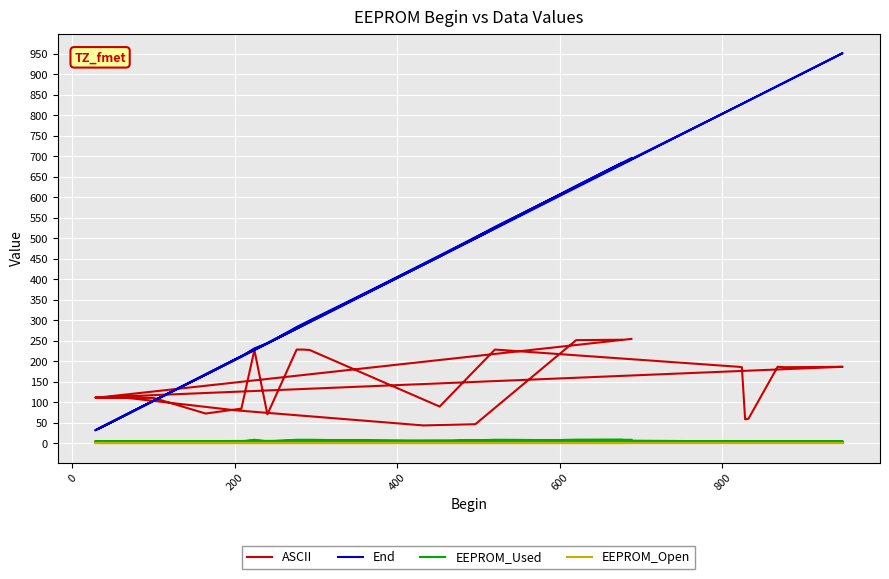

List the series in order of their peak value, highest first.

End, ASCII, EEPROM_Used, EEPROM_Open